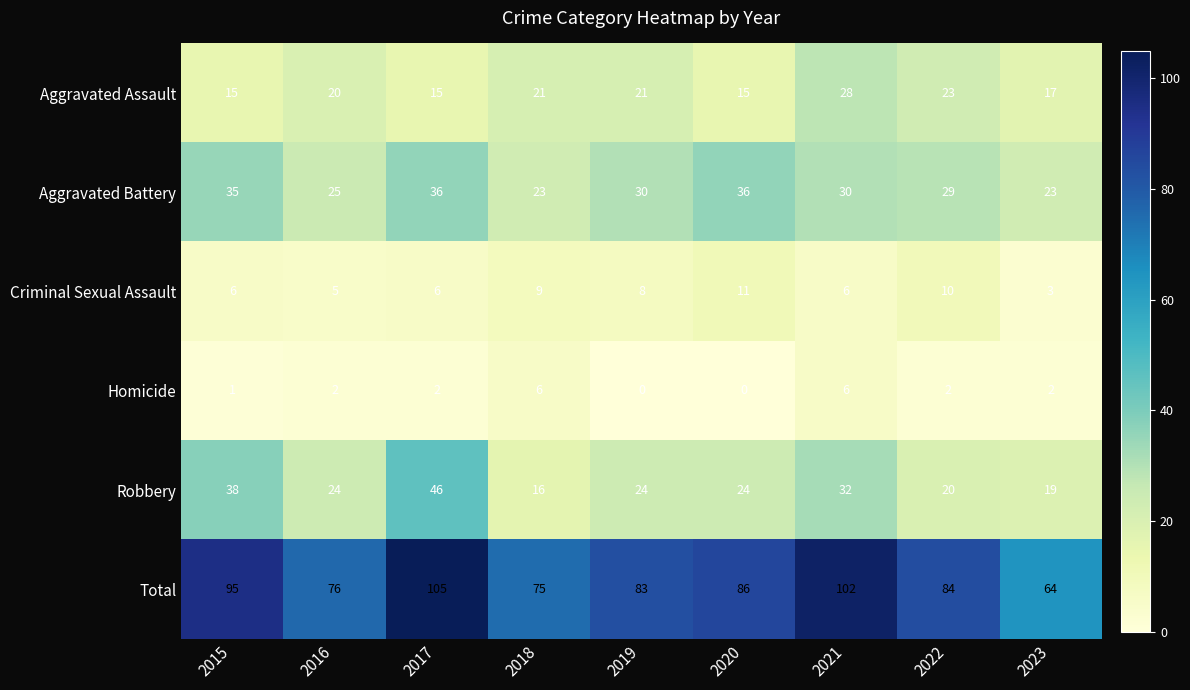

At 2017, list the series in order from largest to smallest.

Total, Robbery, Aggravated Battery, Aggravated Assault, Criminal Sexual Assault, Homicide